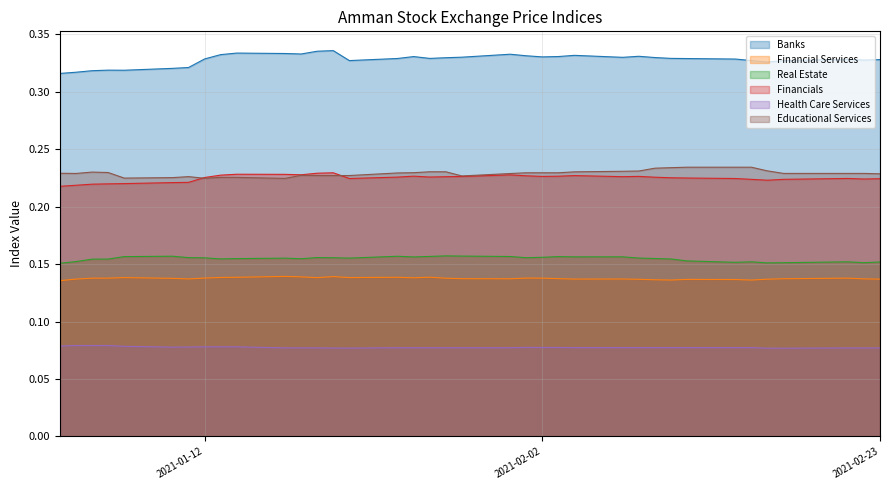

How many lines are shown in the chart?

6